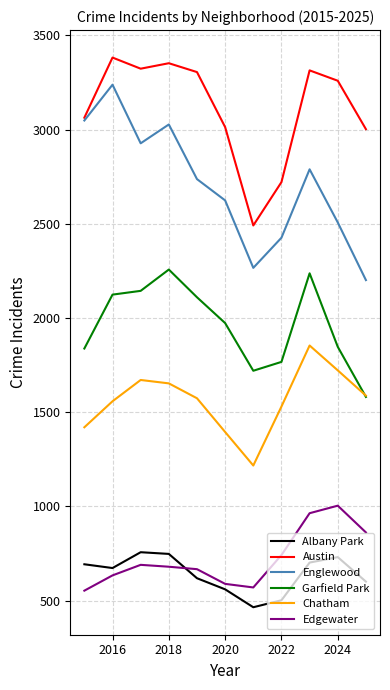

True or false: Austin and Albany Park intersect in this chart.

False